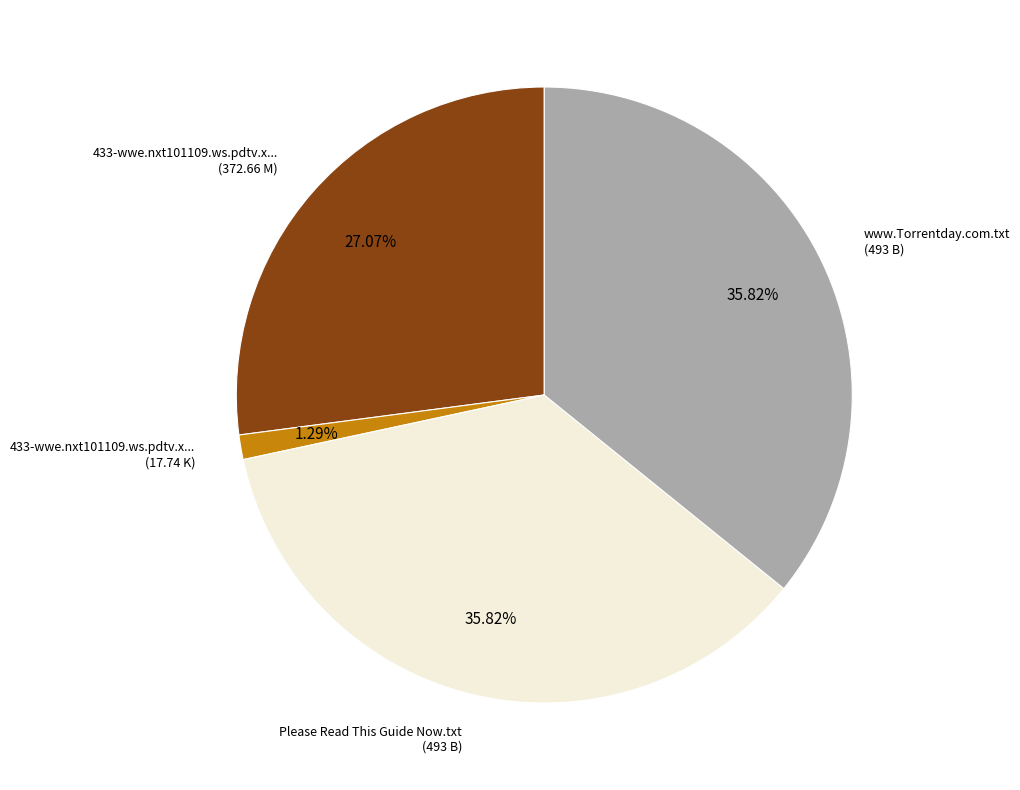

Is there any slice that represents more than half of the pie?

No